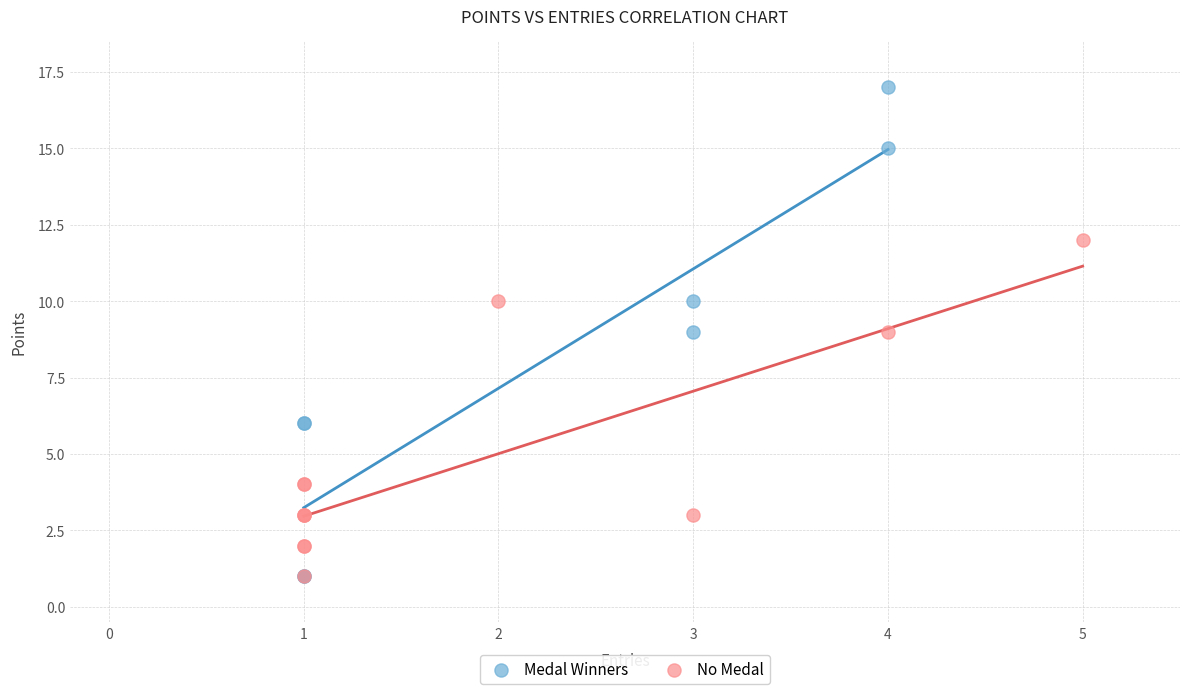

Which series has the largest Y range (max minus min)?

Medal Winners